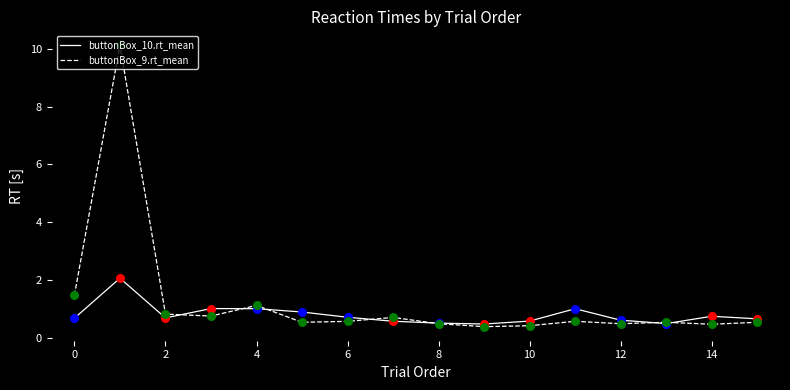

Which series has the largest total across all categories?

buttonBox_9.rt_mean